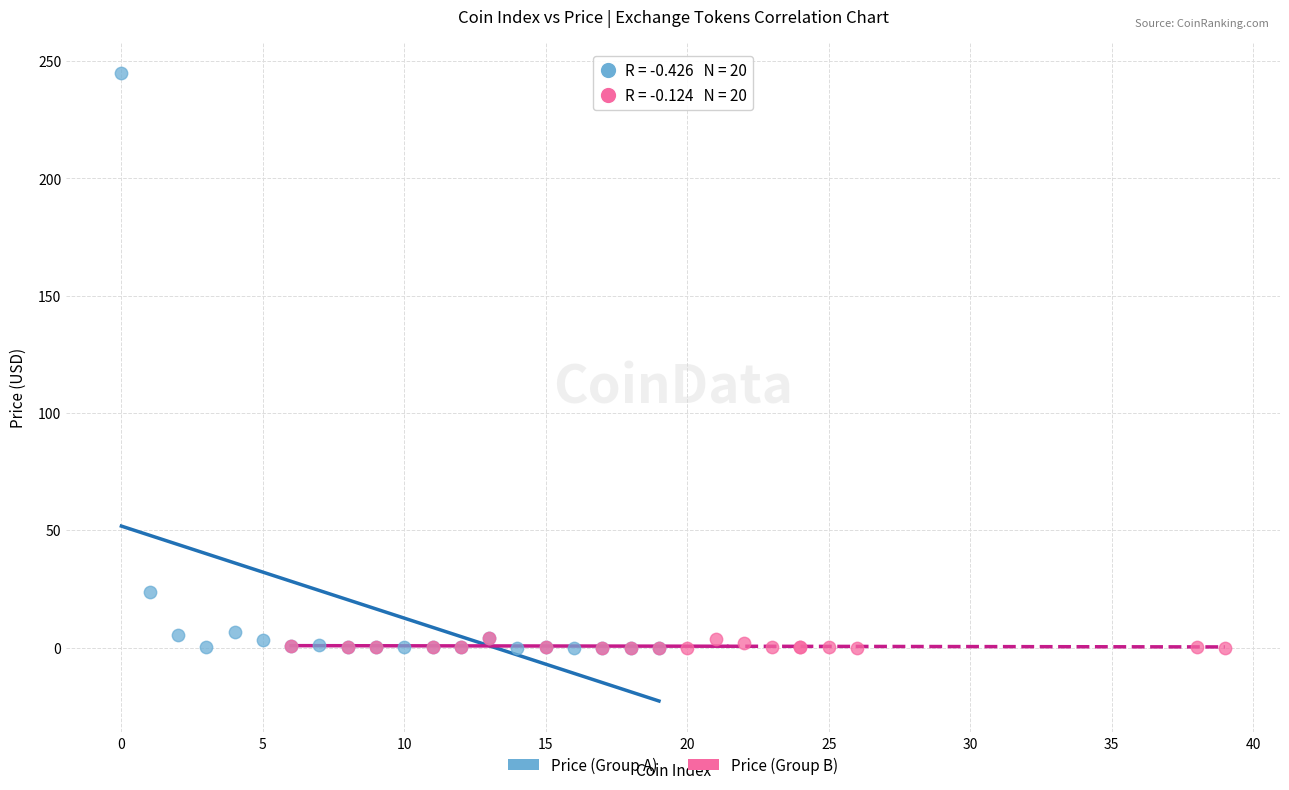

Which series has the widest spread of Y values?

Price (Group A)